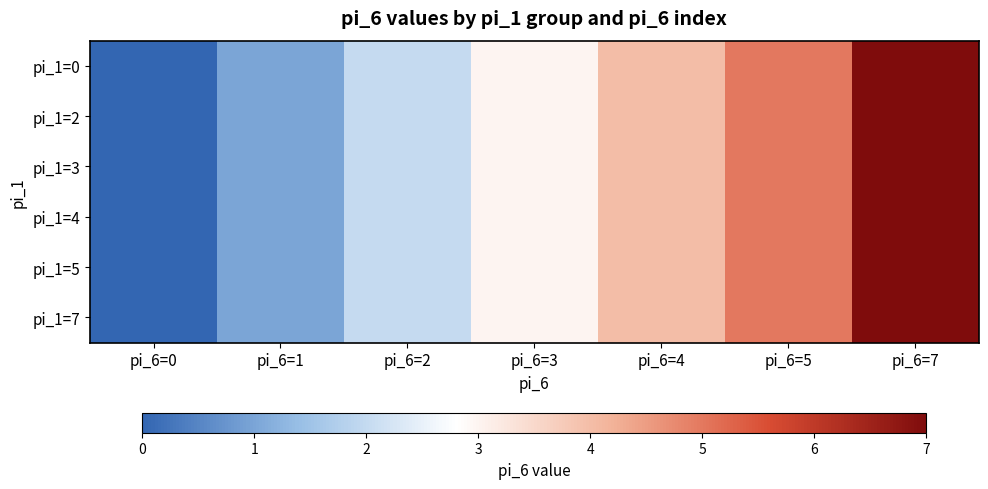

Reading left to right, what are all the values shown in this chart?

pi_1=0: pi_6=0=0	pi_6=1=1	pi_6=2=2	pi_6=3=3	pi_6=4=4	pi_6=5=5	pi_6=7=7
pi_1=2: pi_6=0=0	pi_6=1=1	pi_6=2=2	pi_6=3=3	pi_6=4=4	pi_6=5=5	pi_6=7=7
pi_1=3: pi_6=0=0	pi_6=1=1	pi_6=2=2	pi_6=3=3	pi_6=4=4	pi_6=5=5	pi_6=7=7
pi_1=4: pi_6=0=0	pi_6=1=1	pi_6=2=2	pi_6=3=3	pi_6=4=4	pi_6=5=5	pi_6=7=7
pi_1=5: pi_6=0=0	pi_6=1=1	pi_6=2=2	pi_6=3=3	pi_6=4=4	pi_6=5=5	pi_6=7=7
pi_1=7: pi_6=0=0	pi_6=1=1	pi_6=2=2	pi_6=3=3	pi_6=4=4	pi_6=5=5	pi_6=7=7